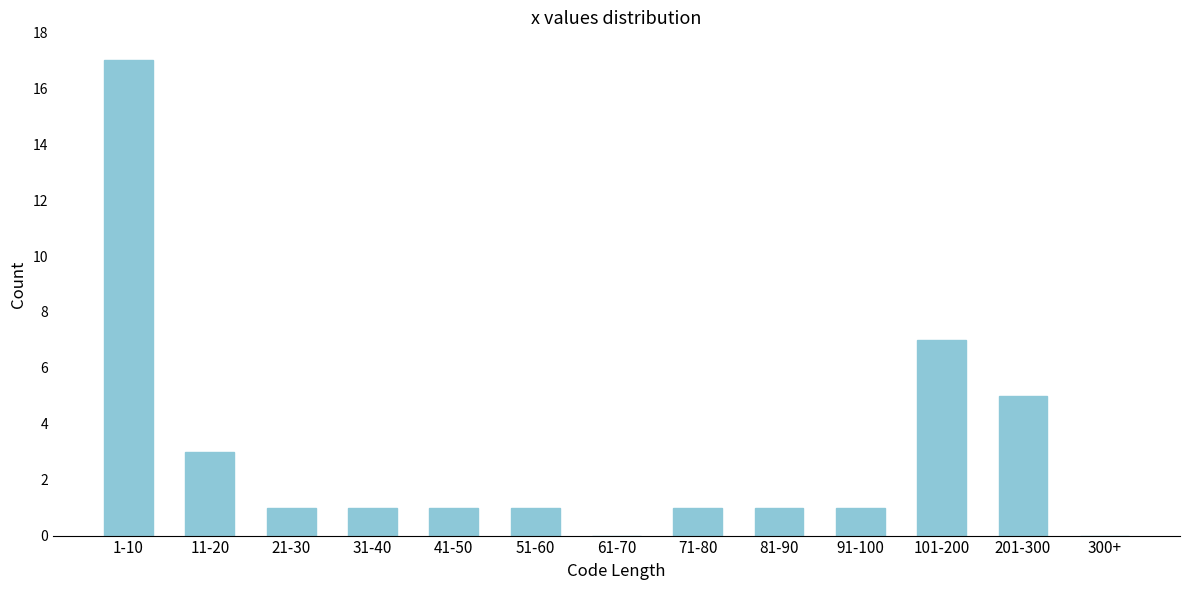

Reading left to right, what are all the values shown in this chart?

1-10=17	11-20=3	21-30=1	31-40=1	41-50=1	51-60=1	61-70=0	71-80=1	81-90=1	91-100=1	101-200=7	201-300=5	300+=0